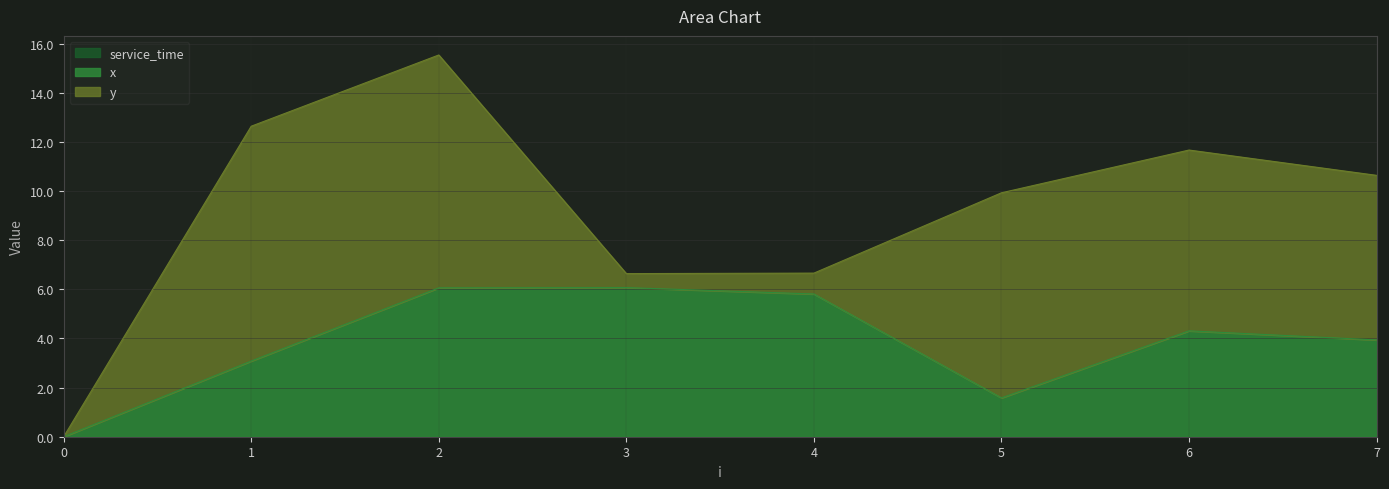

How many lines are shown in the chart?

3